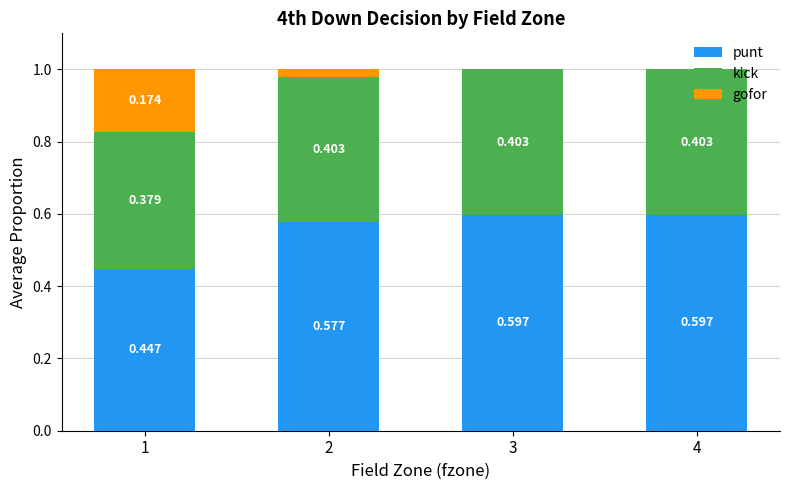

What are all the series names shown in the legend?

punt, kick, gofor